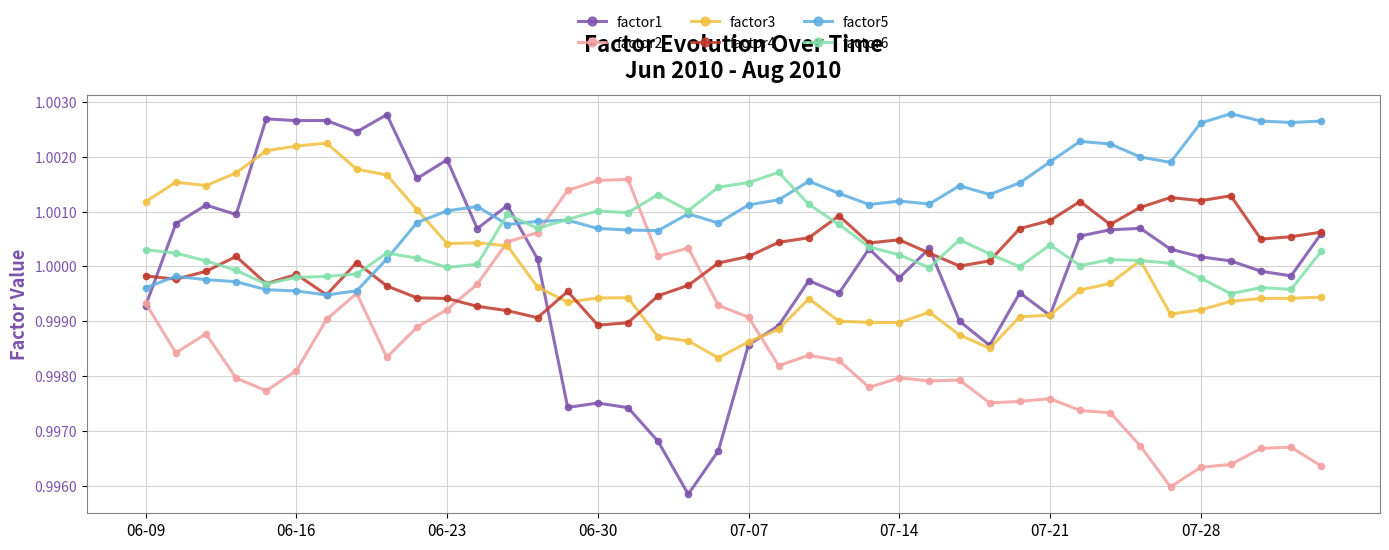

Which series has the largest total across all categories?

factor5